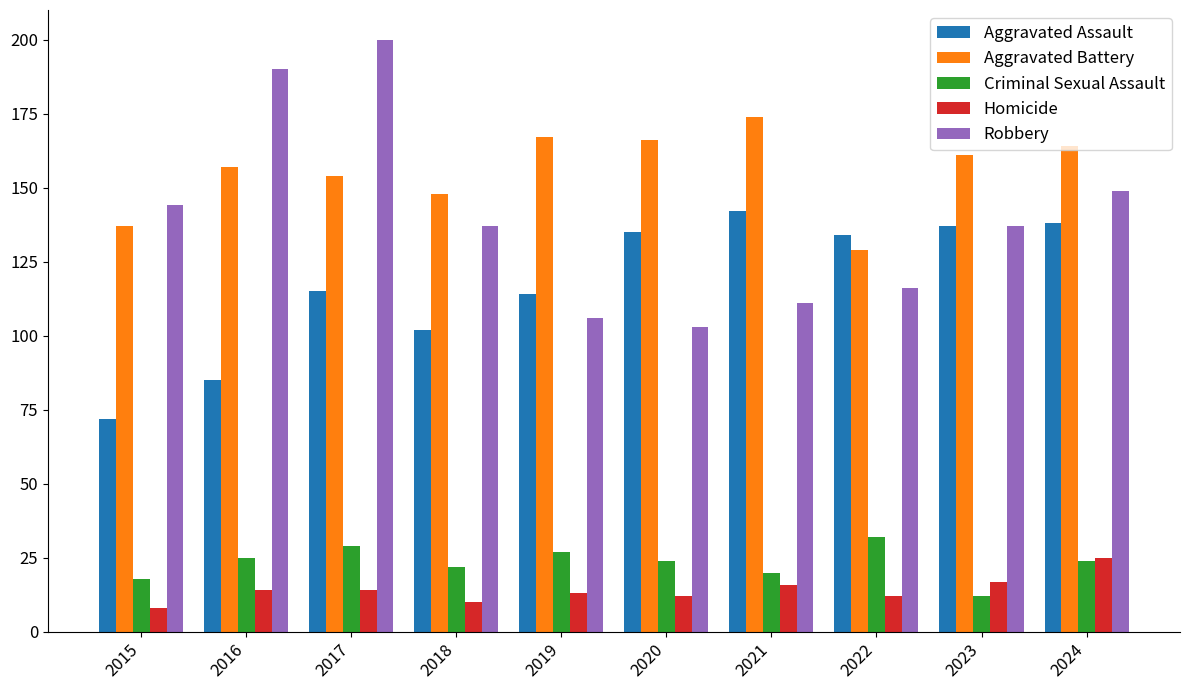

Is the value of Aggravated Assault at 2019 greater than the value of Aggravated Battery at 2019?

No